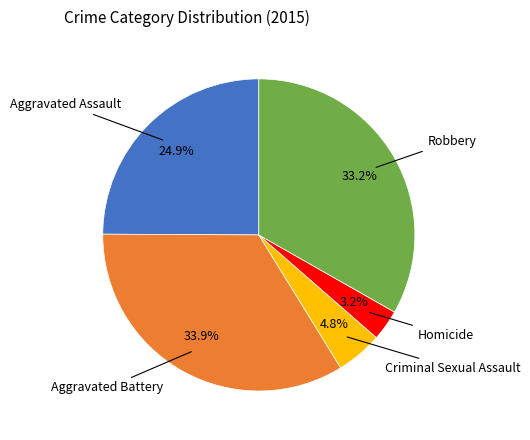

Does any single category account for the majority?

No